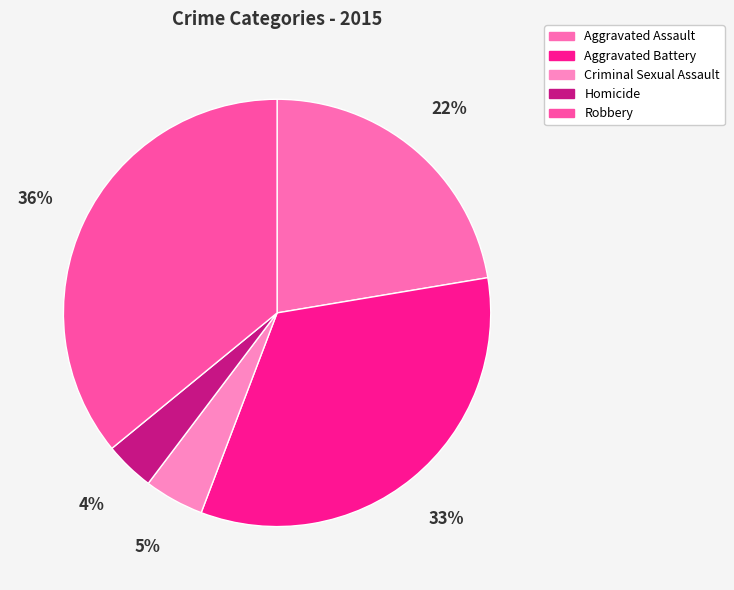

Which has a higher value, Homicide or Aggravated Assault?

Aggravated Assault